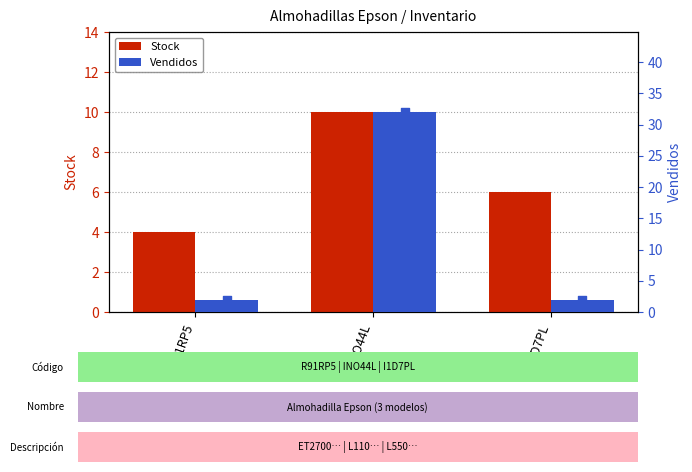

At which category is the sum across all series the highest?

INO44L